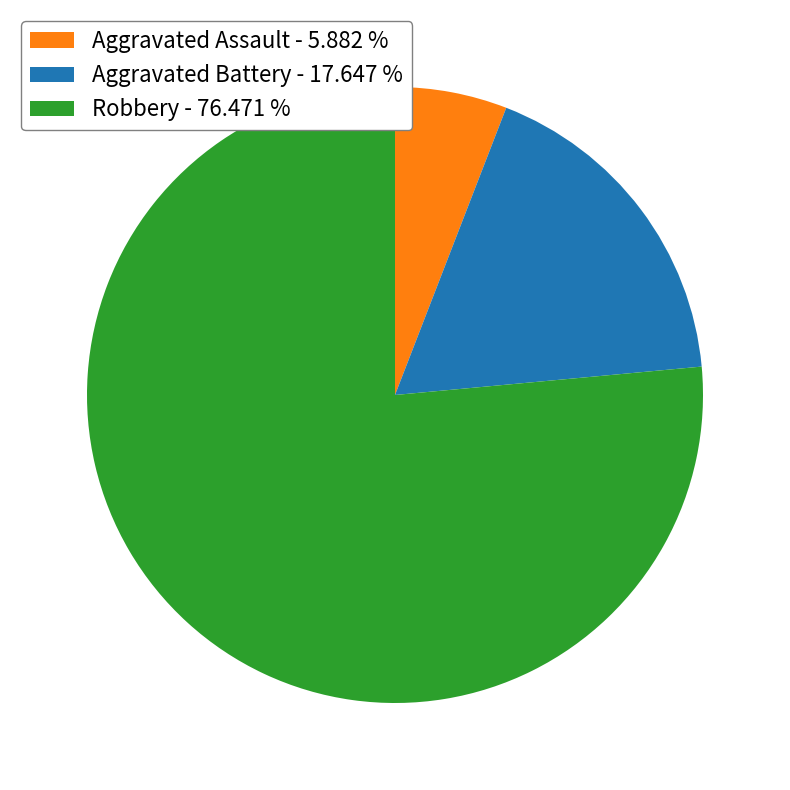

Combined, do Aggravated Battery - 17.647 % and Robbery - 76.471 % account for over 50%?

Yes